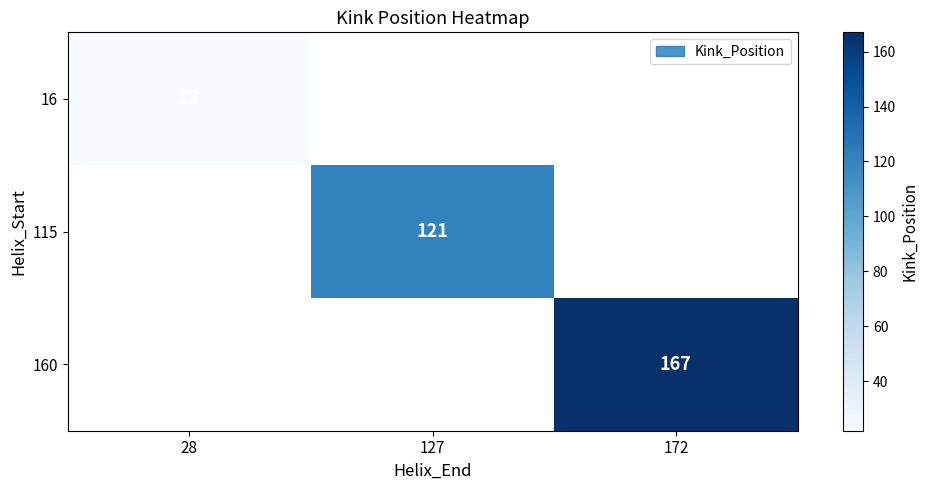

Count the number of data series in this chart.

3